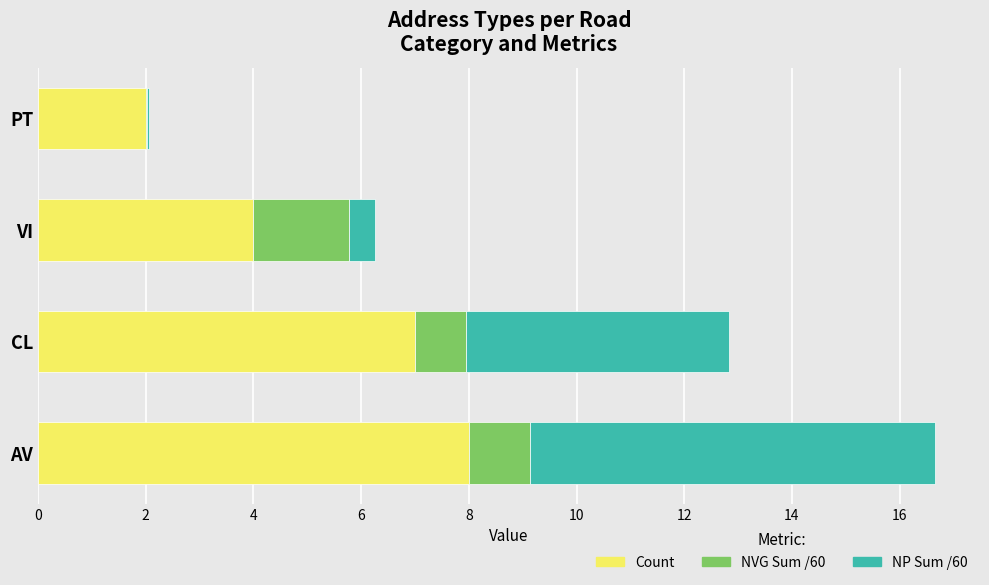

What is the highest value of the Count series?

8.0